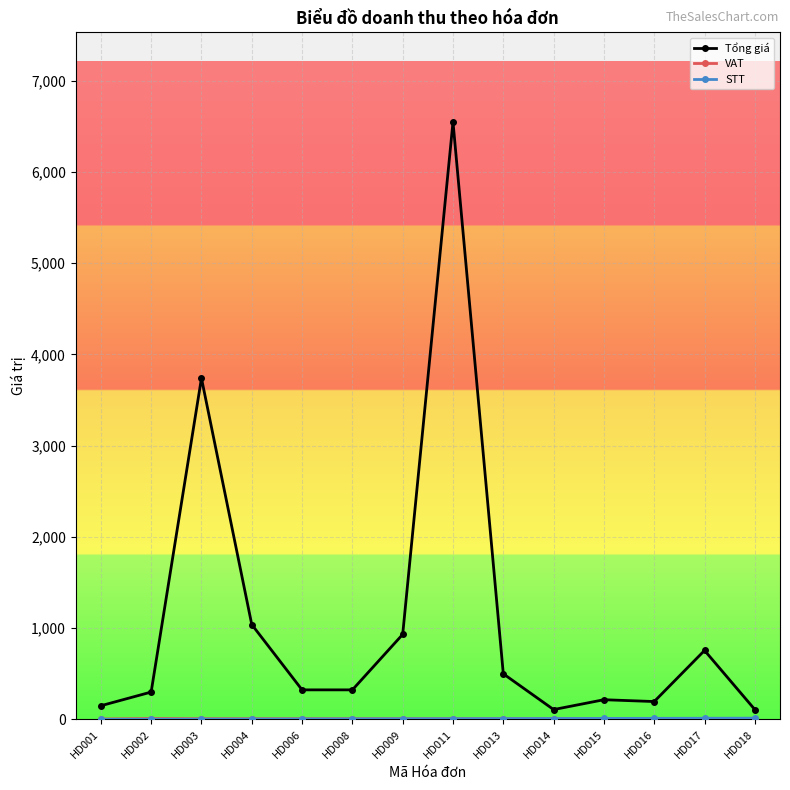

Between HD002 and HD003, which series saw the biggest shift?

Tổng giá